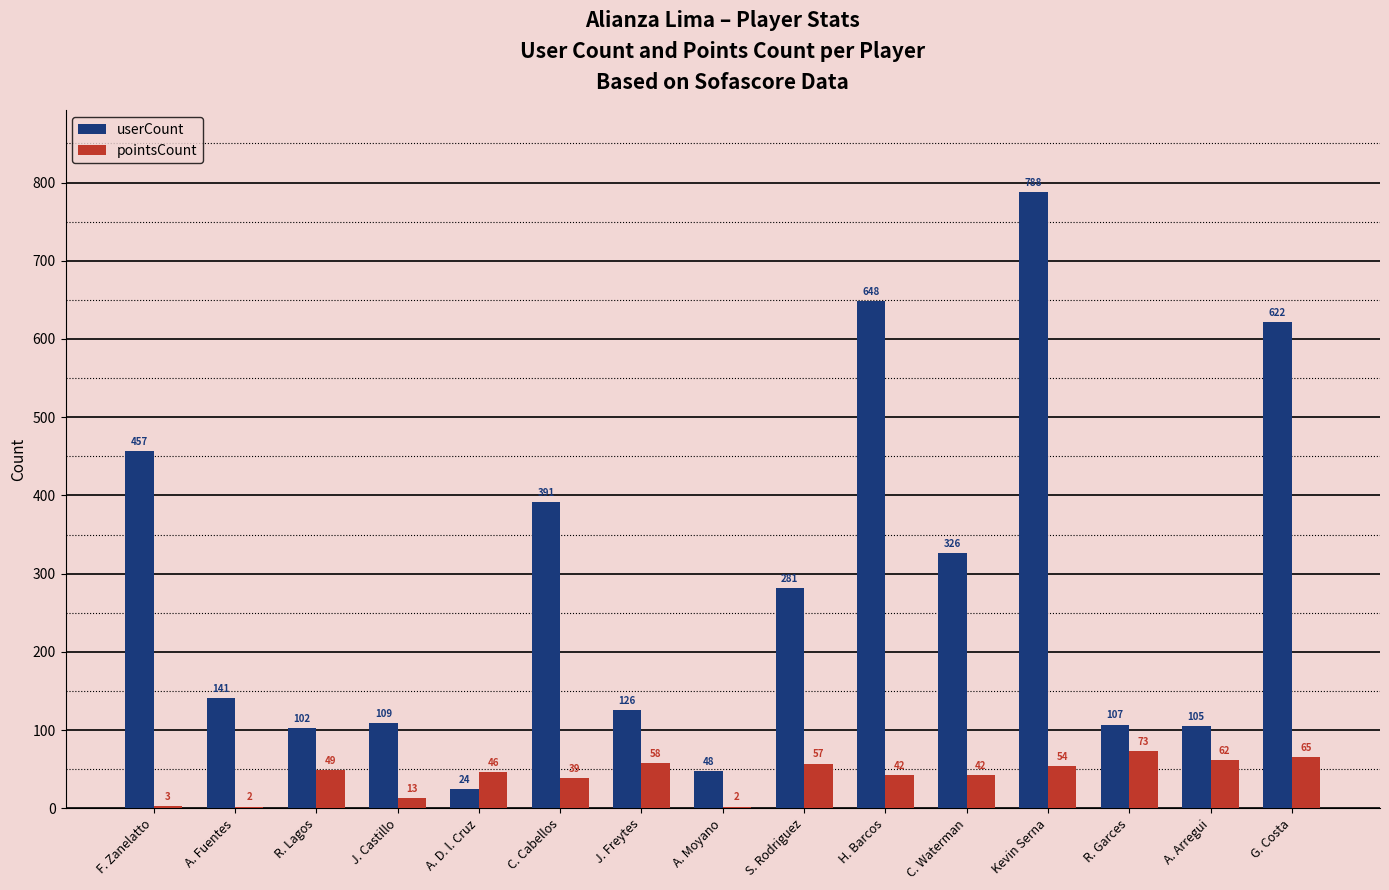

Reading left to right, list all the values displayed in this chart.

userCount: 457	141	102	109	24	391	126	48	281	648	326	788	107	105	622
pointsCount: 3	2	49	13	46	39	58	2	57	42	42	54	73	62	65